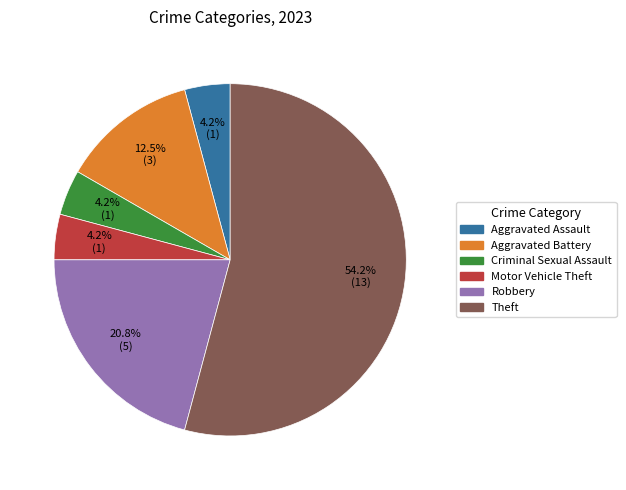

Which has a higher value, Theft or Criminal Sexual Assault?

Theft